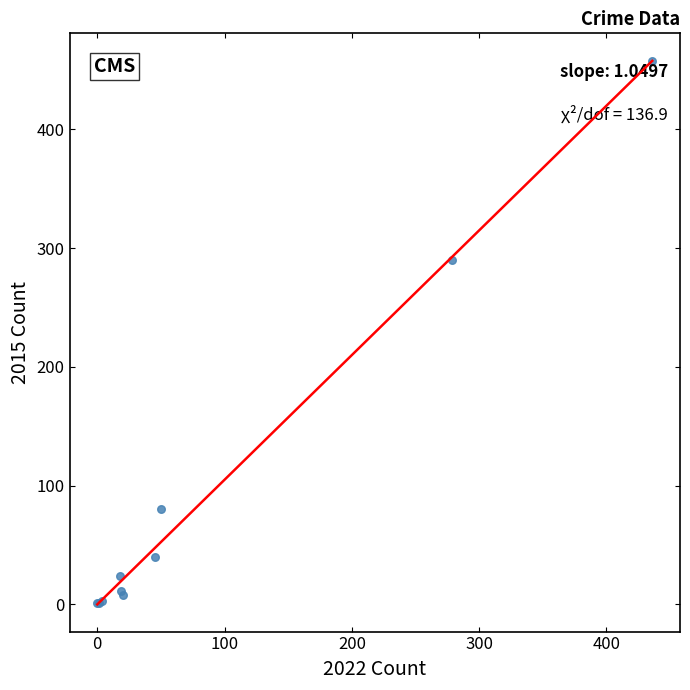

What Y value in the scatter plot is closest to 229?

290